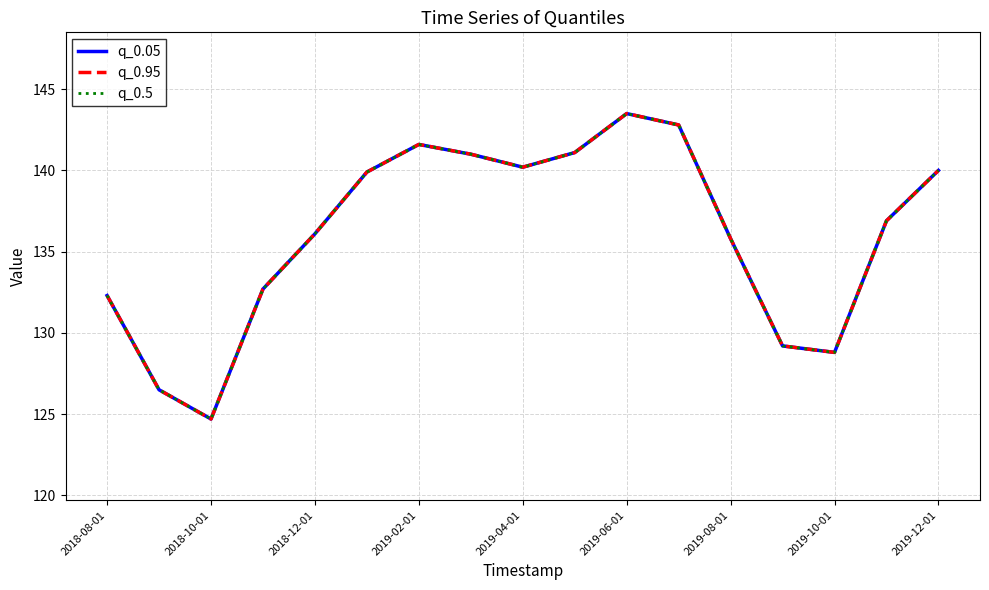

Does the chart display data point markers on the line(s)?

No